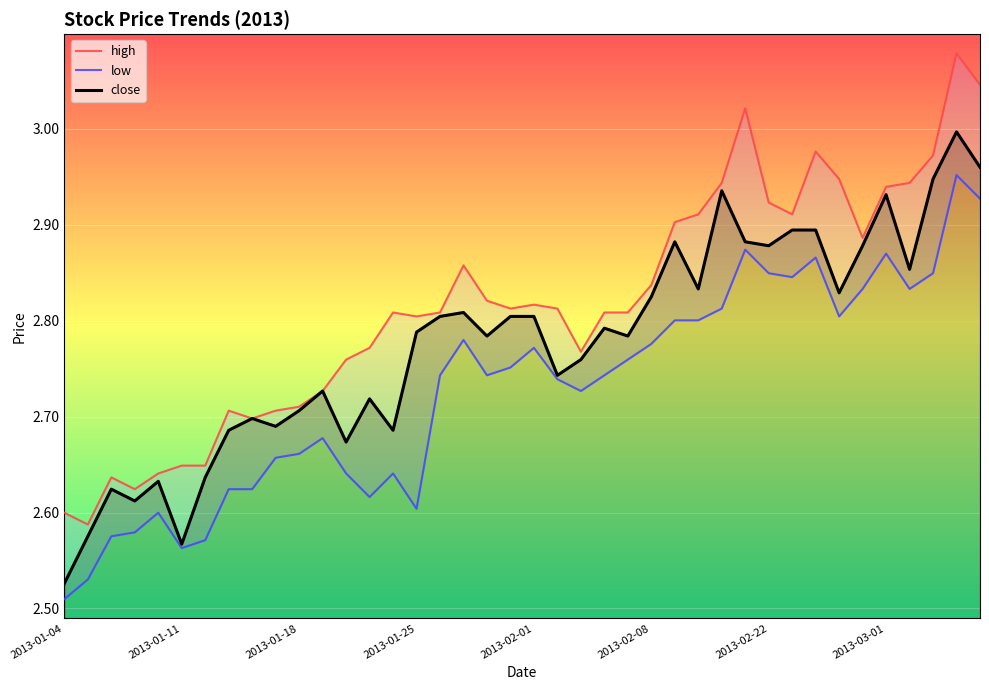

Is it true that low equals 2.7 at 9?

True